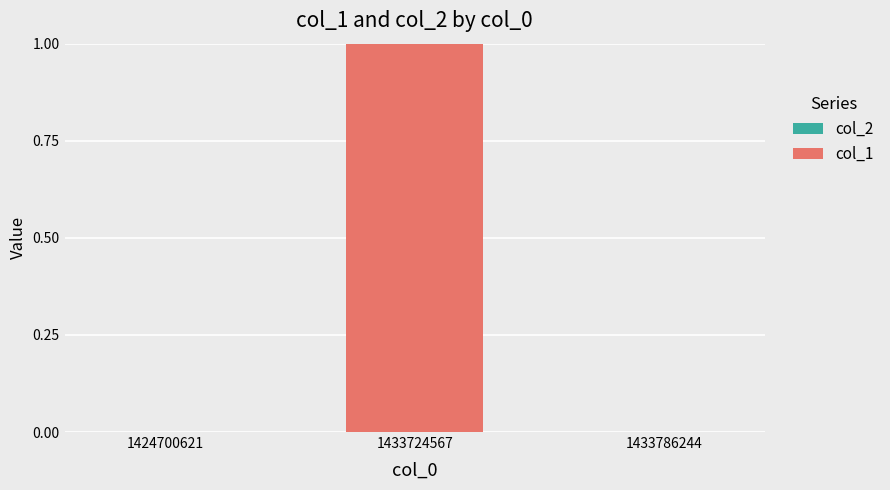

Which label corresponds to the largest value in the chart?

1433724567